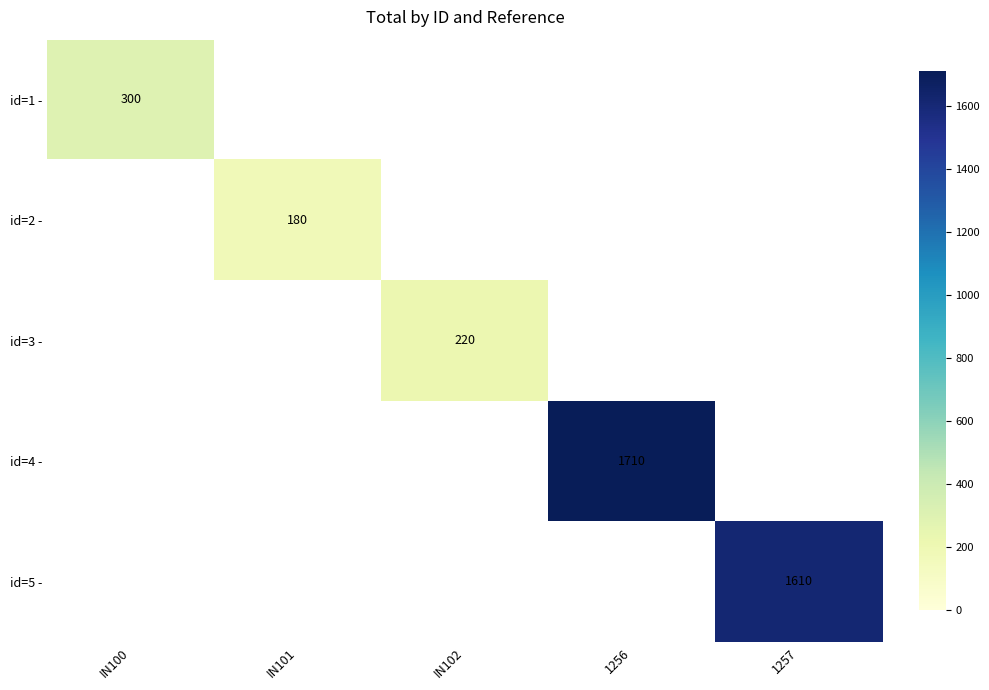

True or false: id=5 - has a value of 2313.6 at 1257.

False